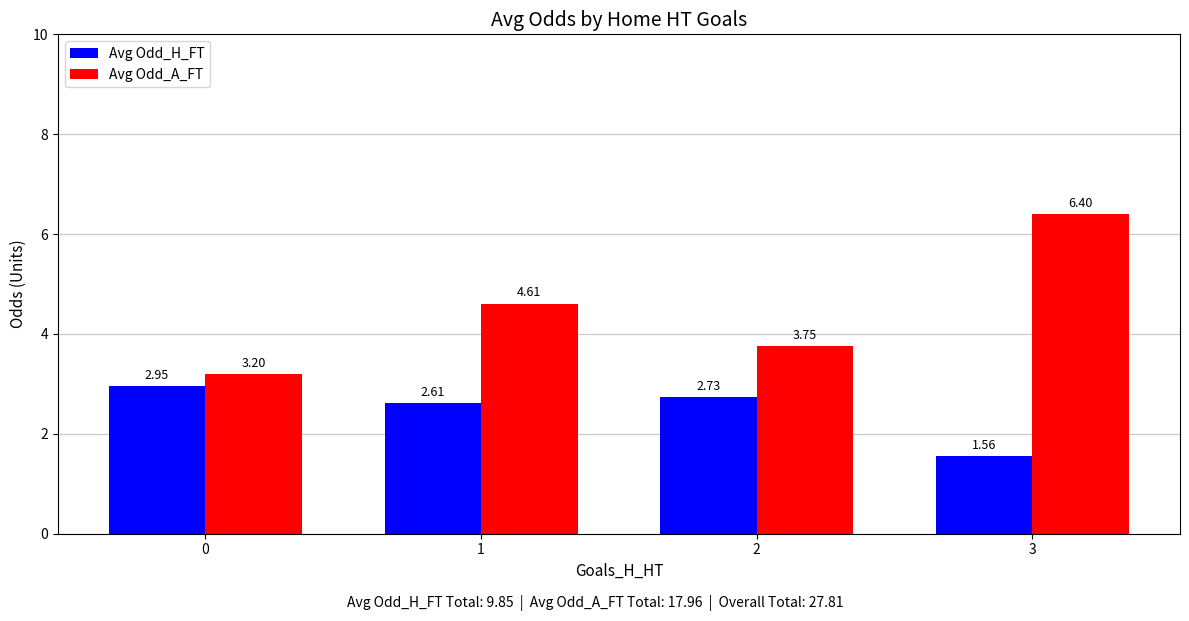

Rank the categories by Avg Odd_A_FT value from highest to lowest.

3, 1, 2, 0